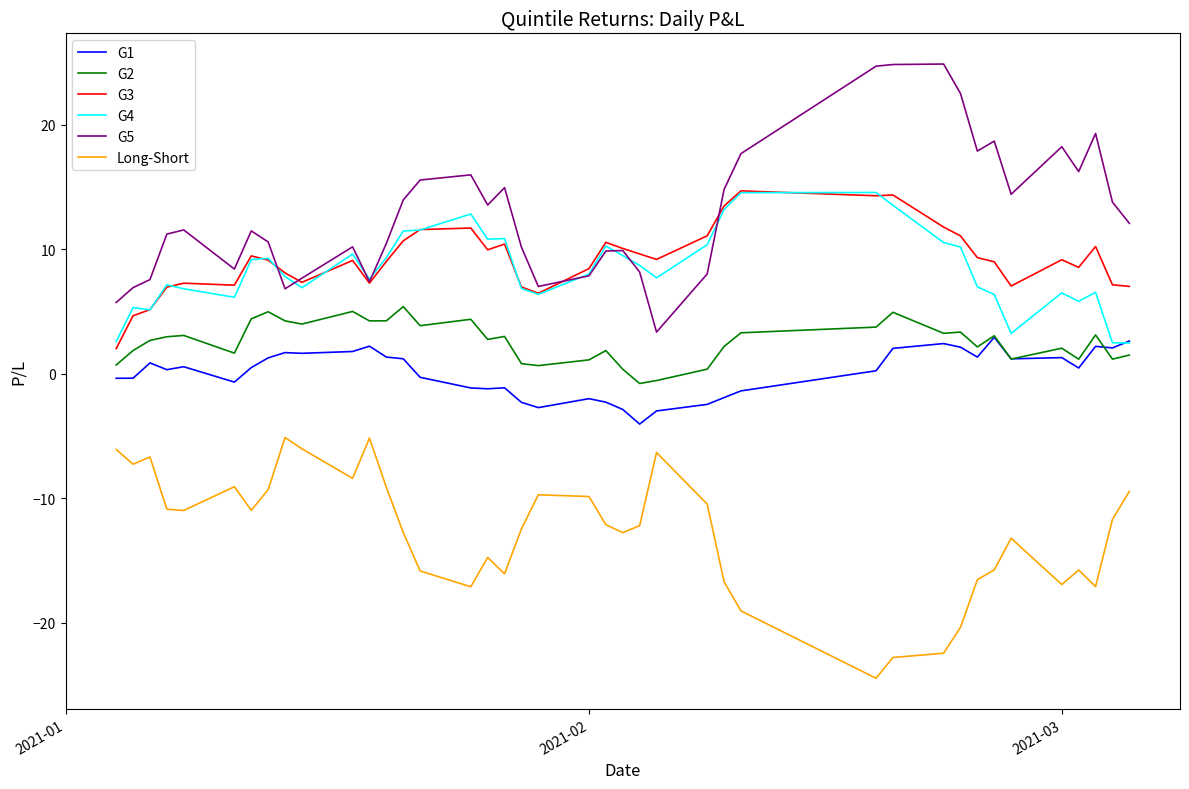

What is the lowest value of the Long-Short series?

-24.5